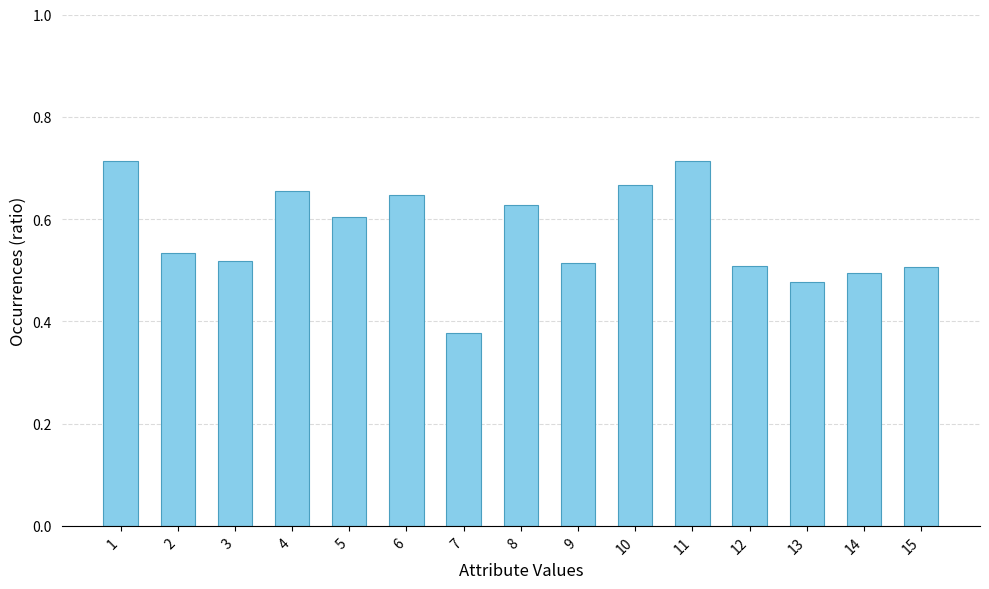

Where is the data nearest to the value 0?

7